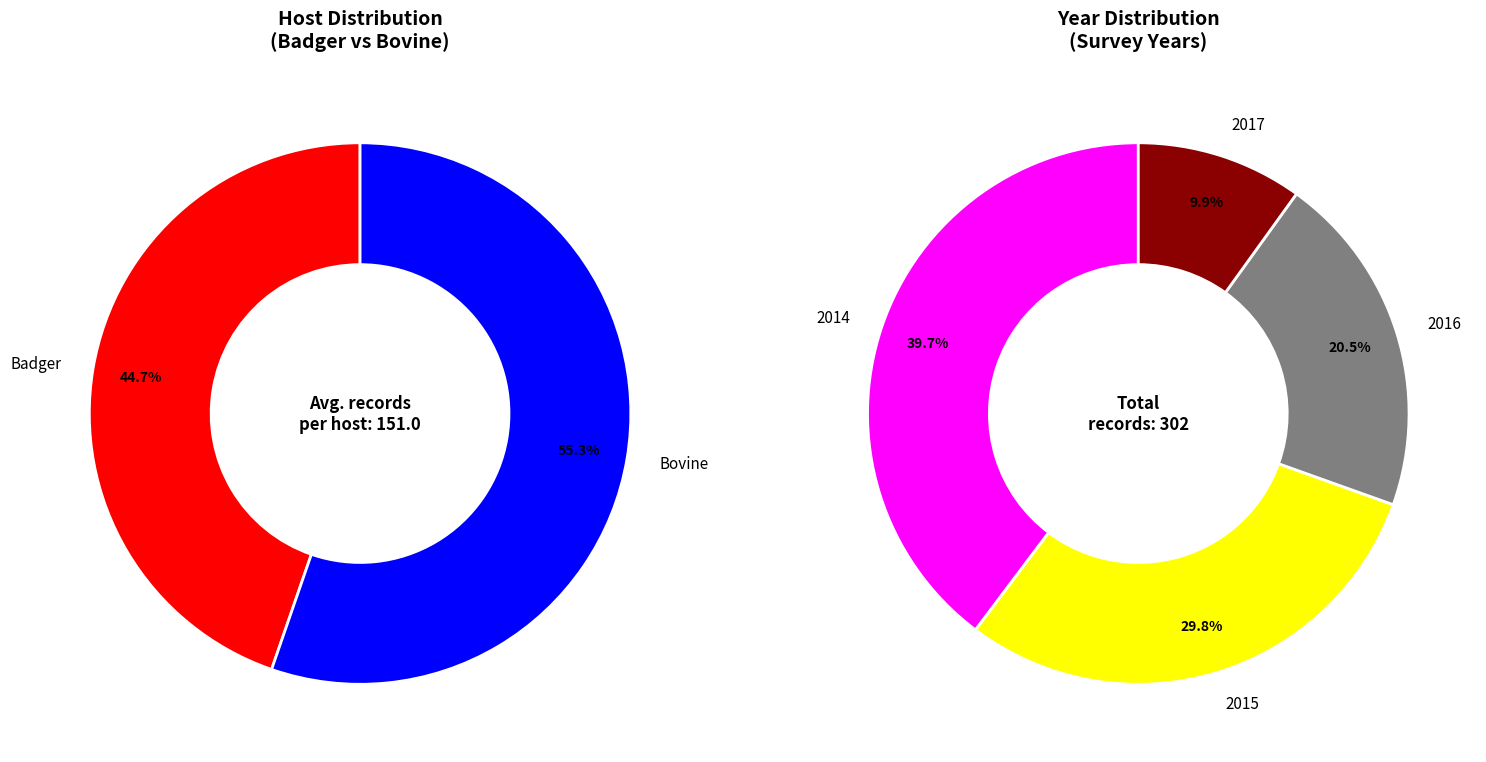

What is the smallest slice in the pie chart?

Badger